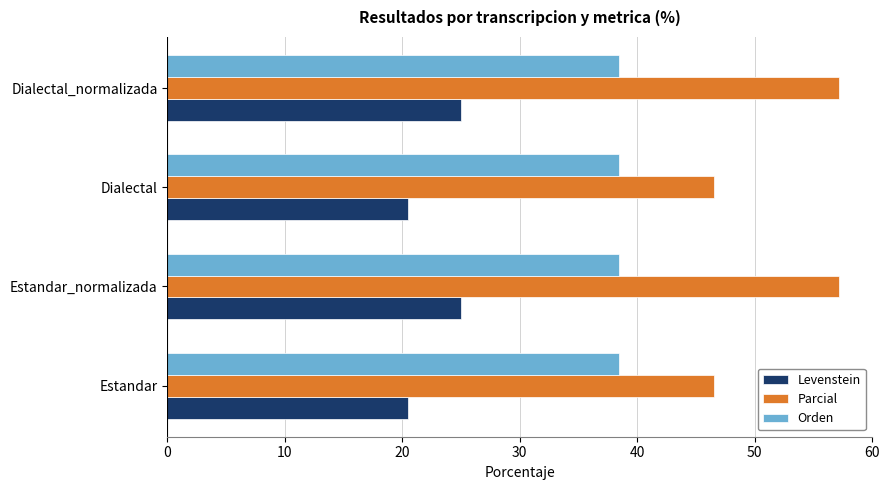

What are all the series names shown in the legend?

Levenstein, Parcial, Orden